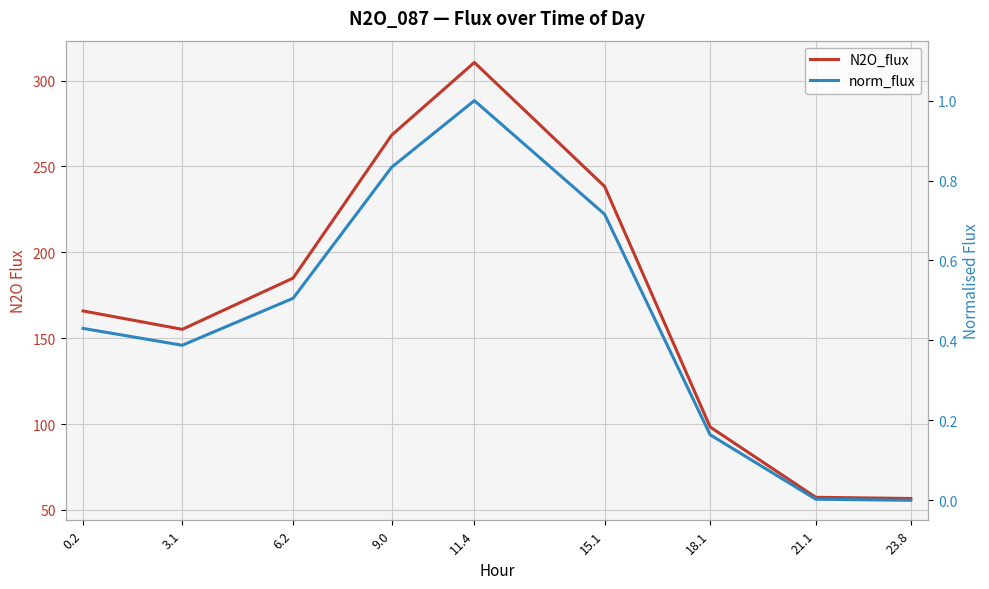

What position from the right is 23.8?

1